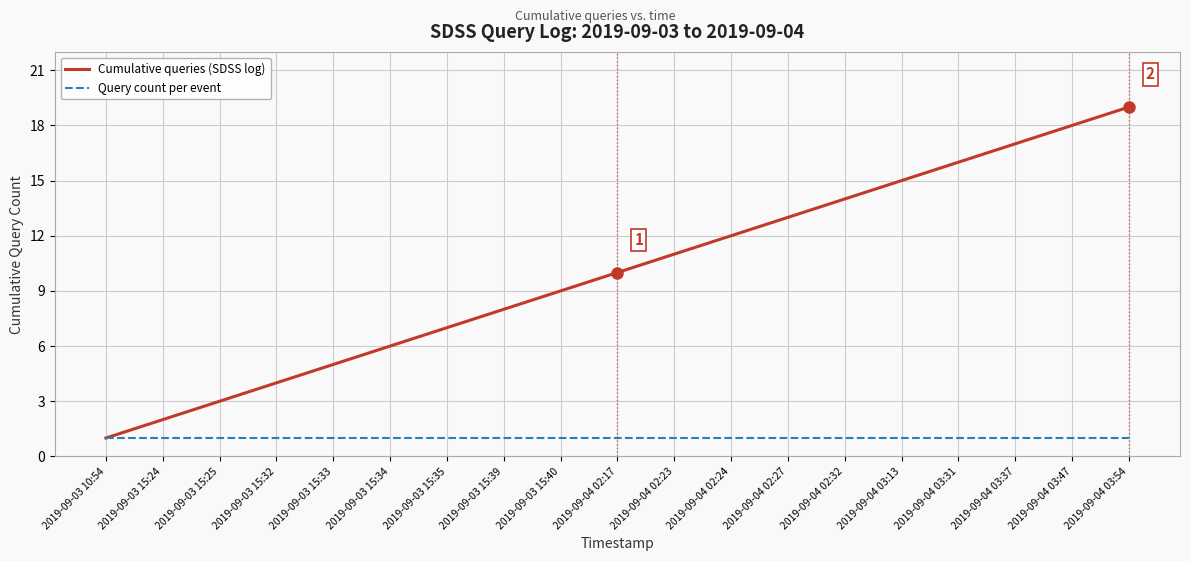

Between 2019-09-03 15:35 and 2019-09-04 03:54, which series saw the biggest shift?

Cumulative queries (SDSS log)